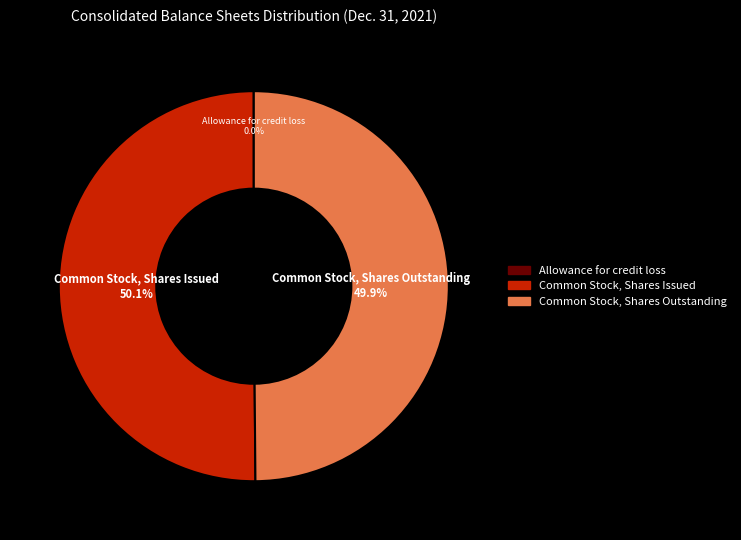

True or false: Common Stock, Shares Outstanding accounts for 36% of the total.

False